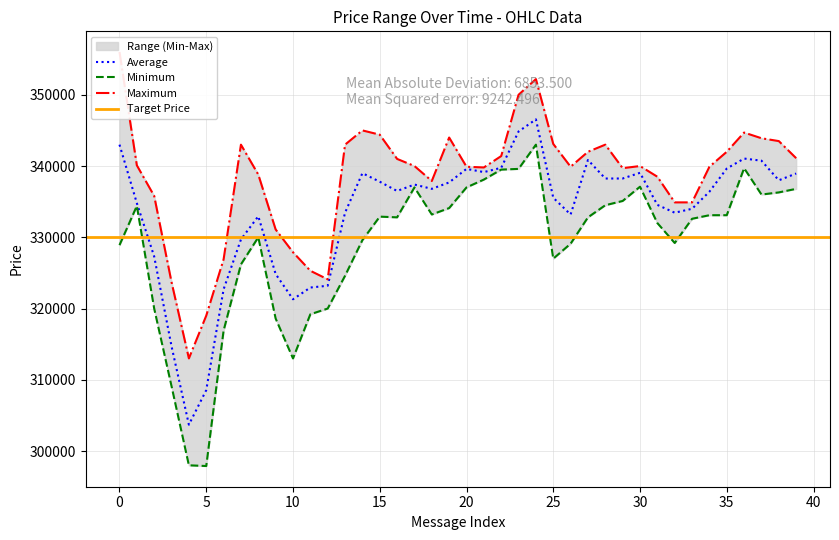

Between 22 and 5, which is larger?

22